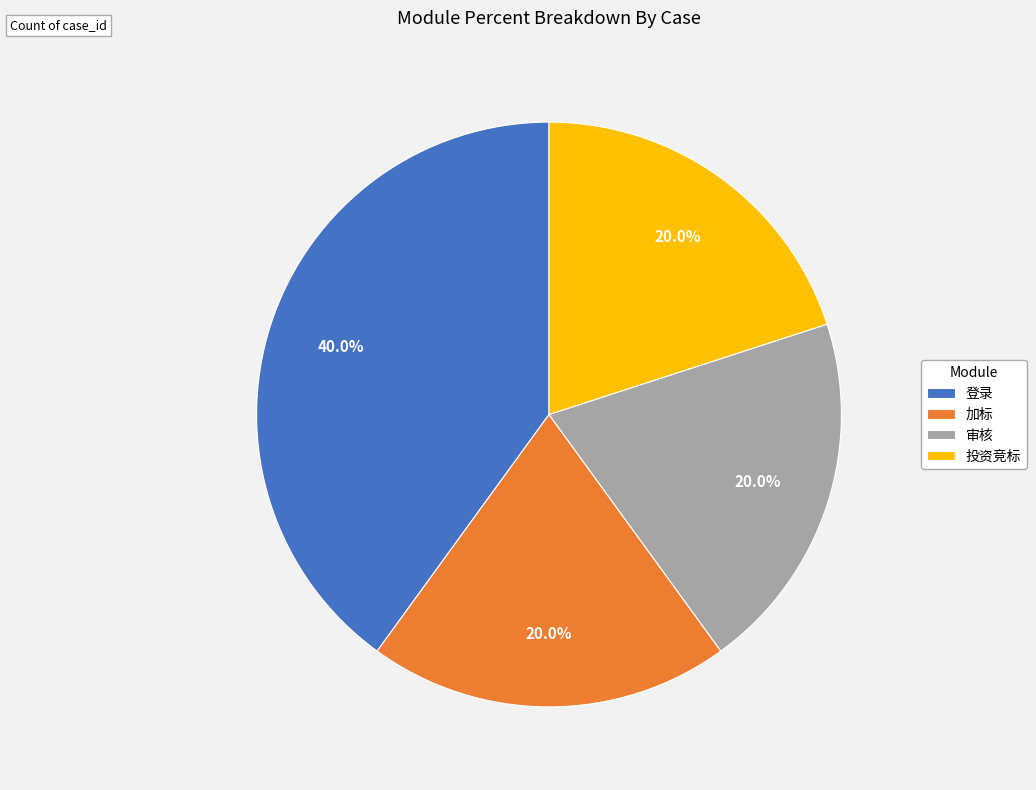

What is the ratio of the value at 审核 to the value at 登录?

0.5